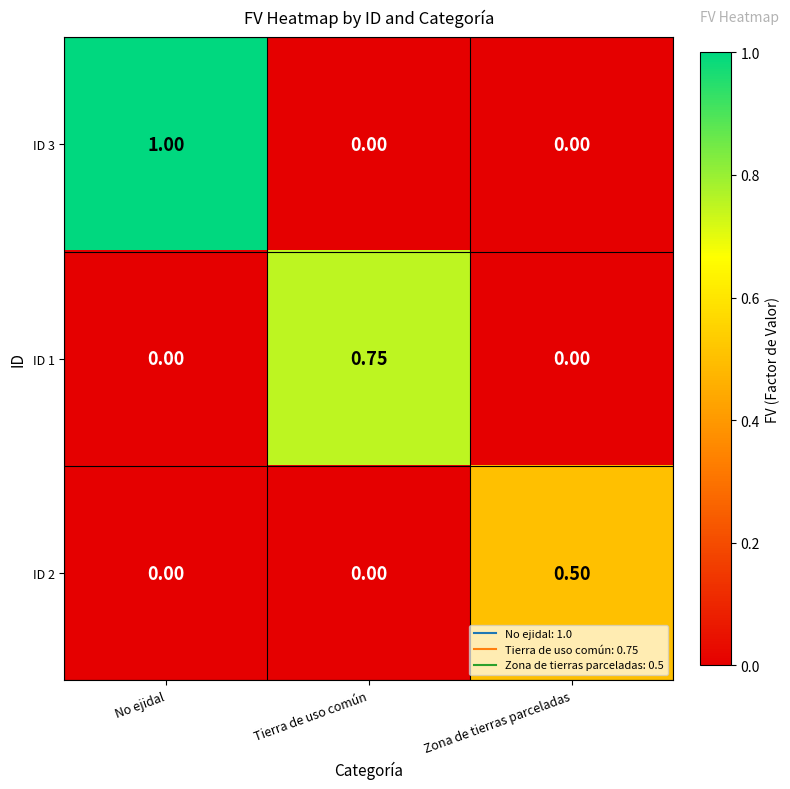

What is the greatest value displayed?

1.0